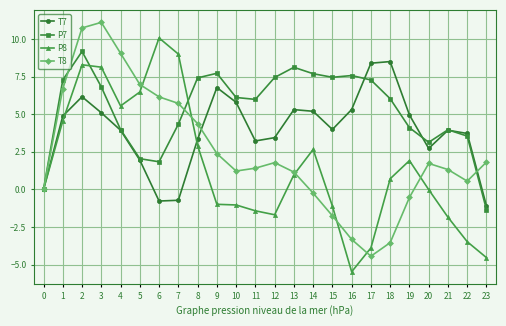

Rank the series at 3 from lowest to highest value.

T7, P7, P8, T8